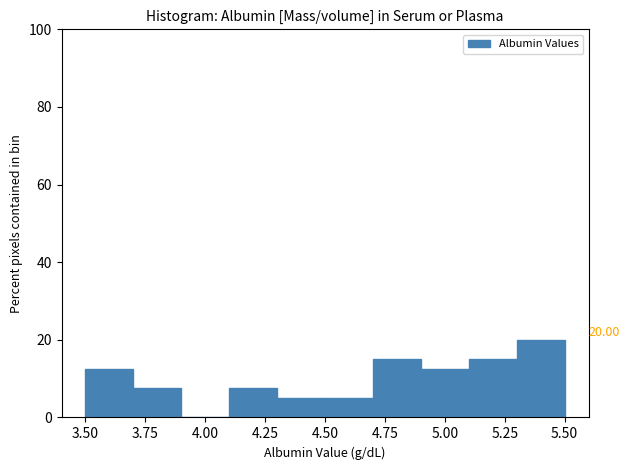

Over which range of the x-axis is the bar tallest?

5.3 to 5.5